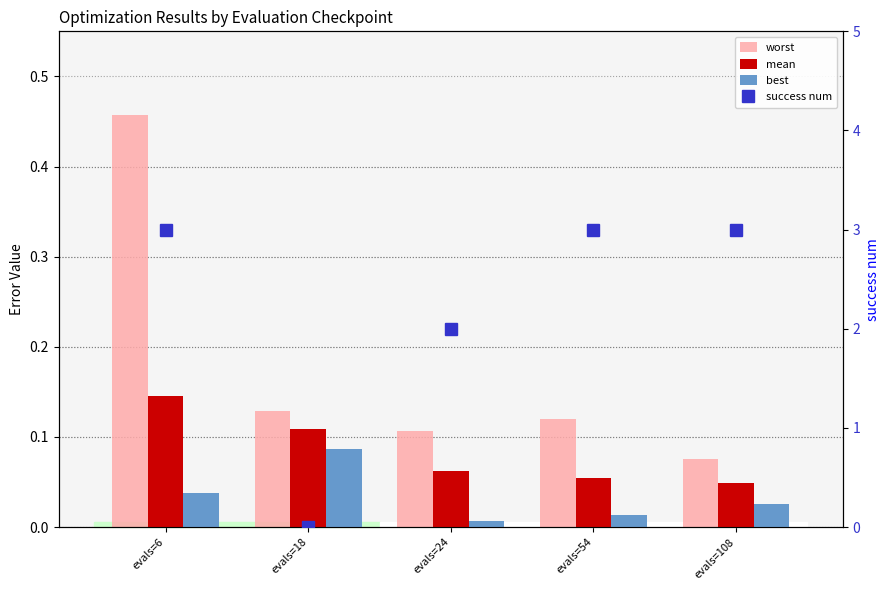

What is the spread (max minus min) of values at evals=108?

3.0